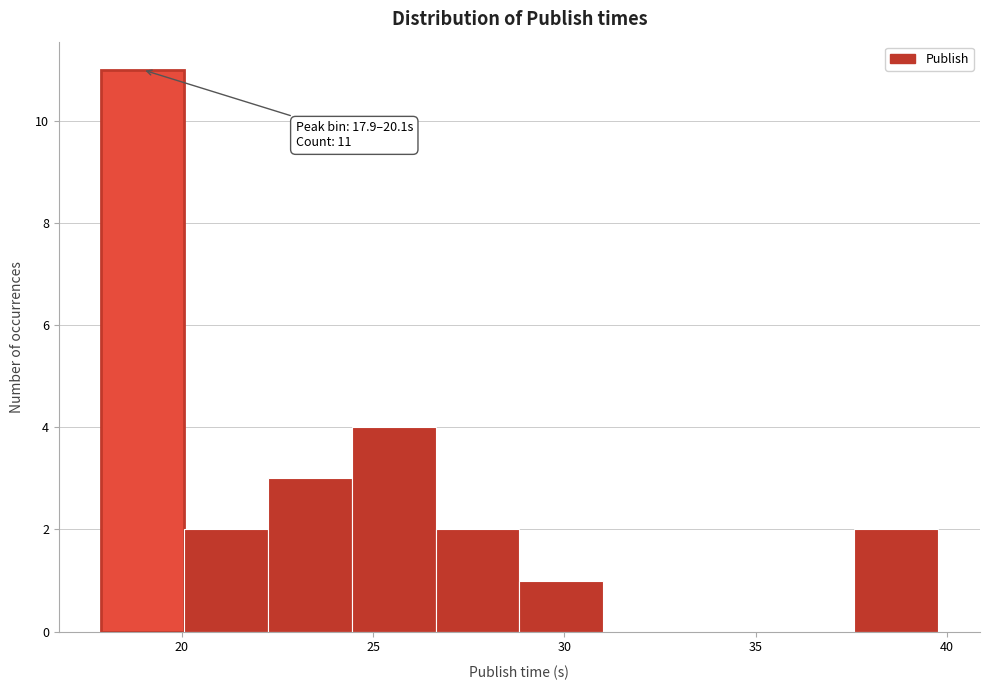

Which range on the x-axis has the tallest bar?

18.0 to 20.0